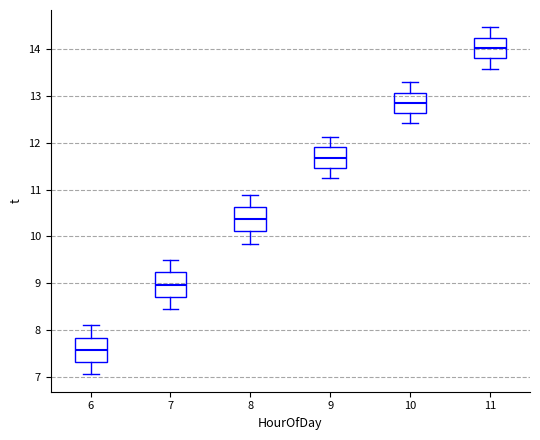

Reading left to right, read every box against the y-axis: the position of its median line, the range the box covers, and the ends of its whiskers. The values are not printed on the chart, so give them approximately, as read against the axis.

6: median 7.6, box 7.3 to 7.8, whiskers 7.1 to 8.1
7: median 9.0, box 8.7 to 9.2, whiskers 8.4 to 9.5
8: median 10.4, box 10.1 to 10.6, whiskers 9.8 to 10.9
9: median 11.7, box 11.5 to 11.9, whiskers 11.2 to 12.1
10: median 12.9, box 12.6 to 13.1, whiskers 12.4 to 13.3
11: median 14.0, box 13.8 to 14.3, whiskers 13.6 to 14.5